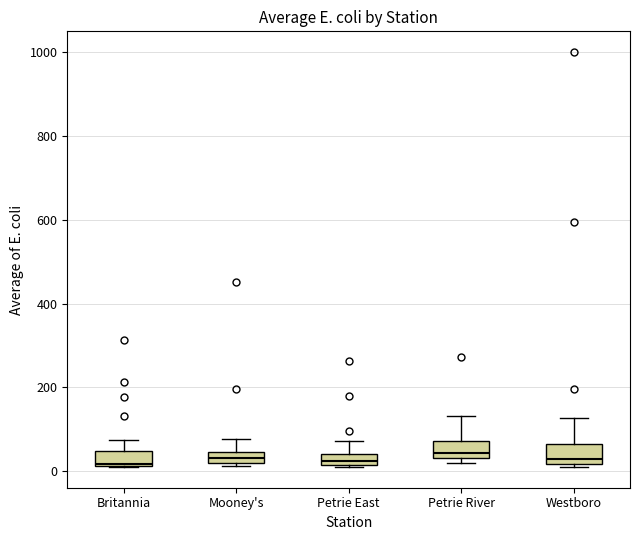

Where is the lower edge of the box for Britannia on the y-axis? The values are not printed on the chart, so give them approximately, as read against the axis.

20